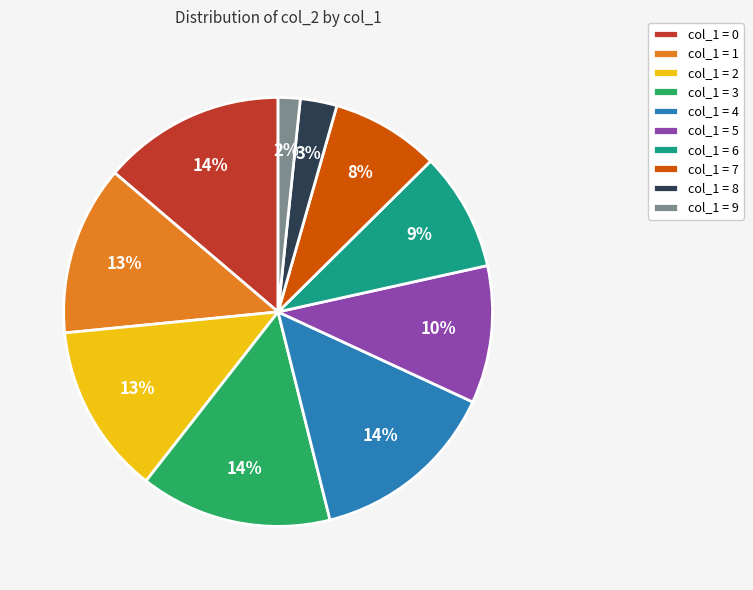

How many segments does this pie chart have?

10